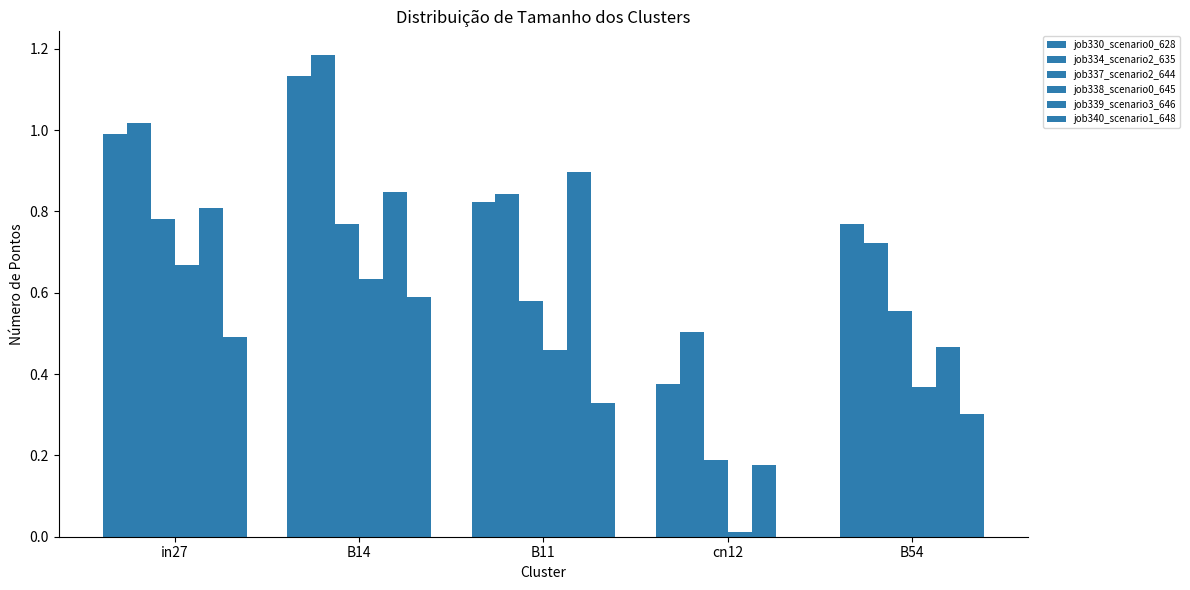

The job338_scenario0_645 series shows 0.2 at B54. True or false?

False